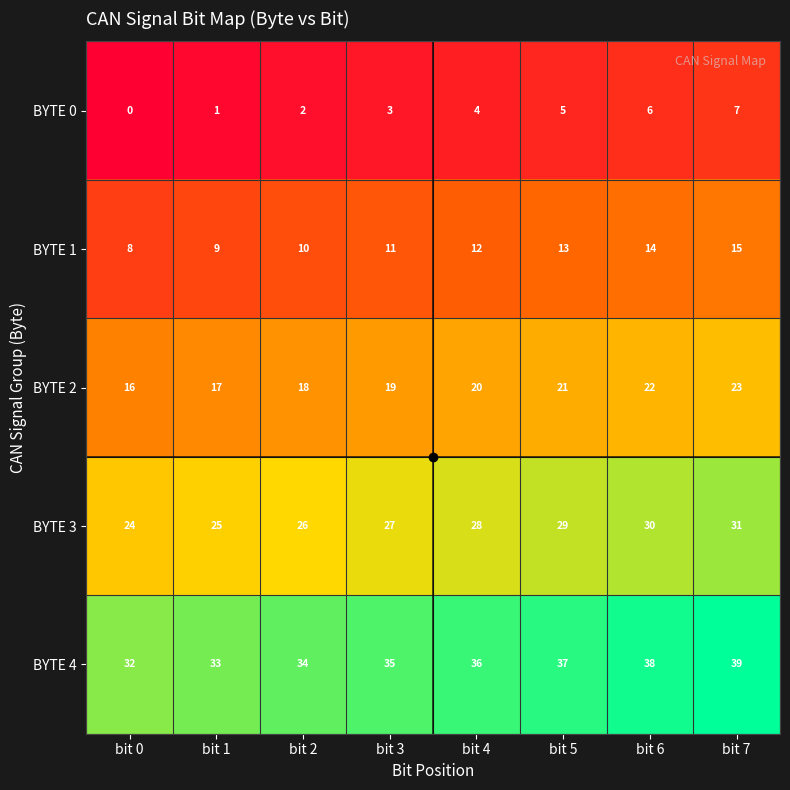

What is the maximum value shown in the chart?

39